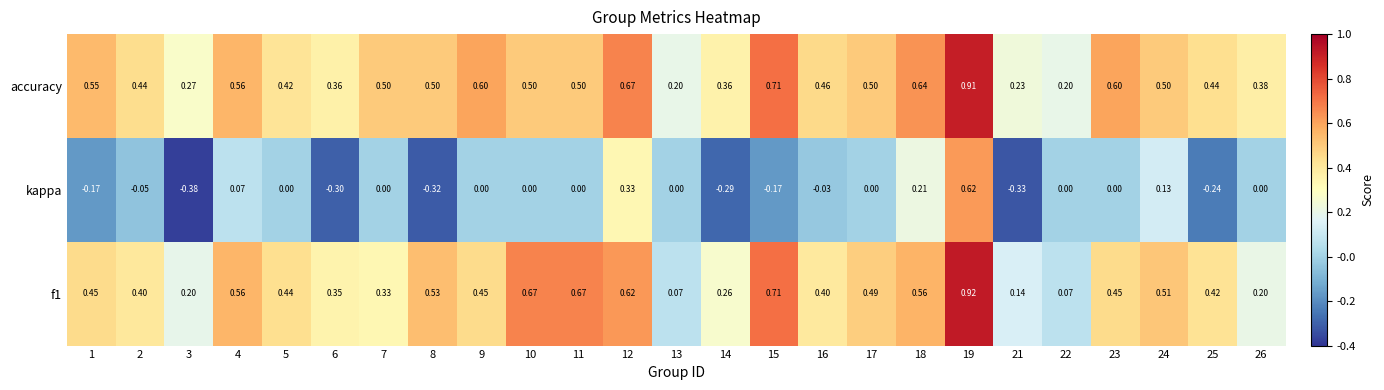

List the series in order of their peak value, highest first.

f1, accuracy, kappa